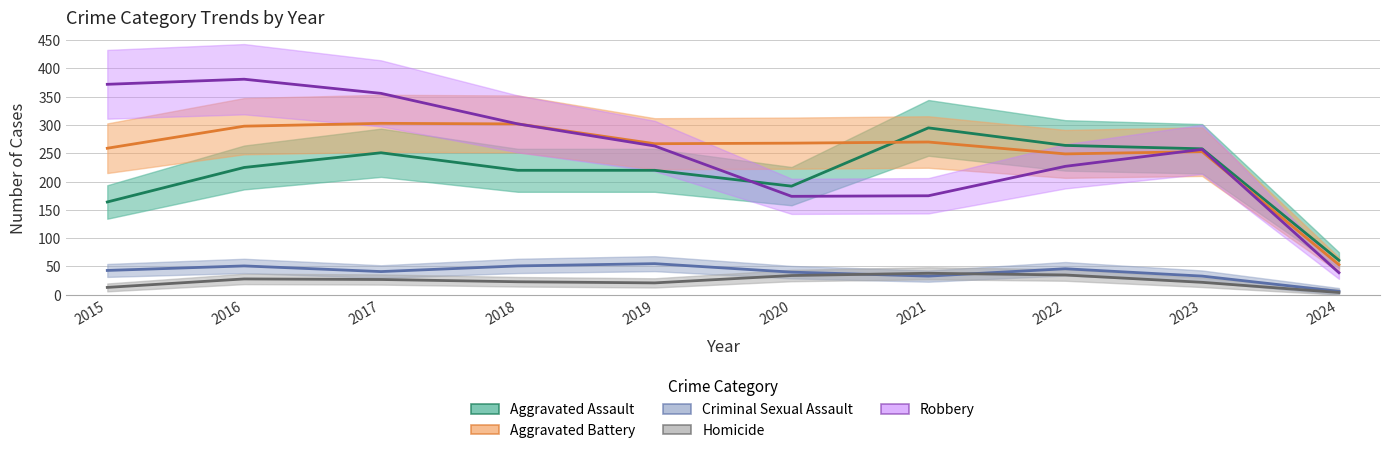

At which label does Aggravated Assault first exceed 225?

2017